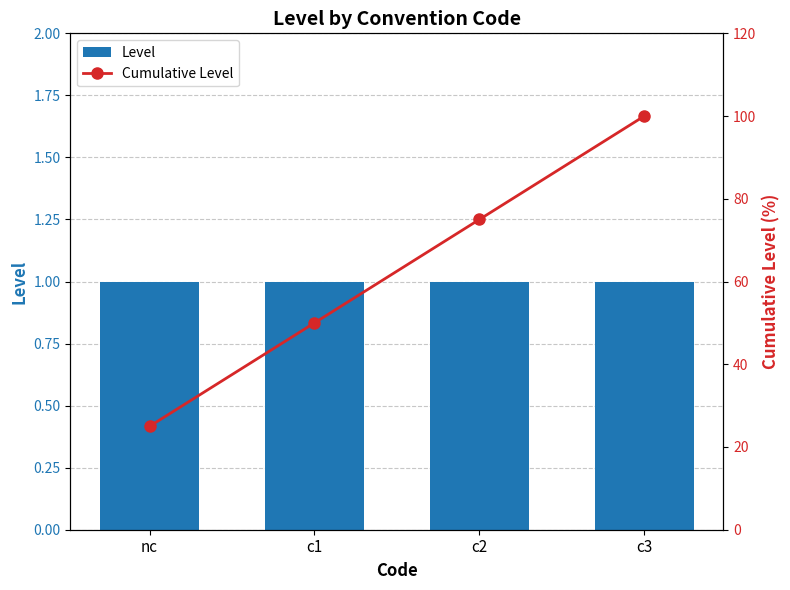

What is the average value of the Cumulative Level series?

62